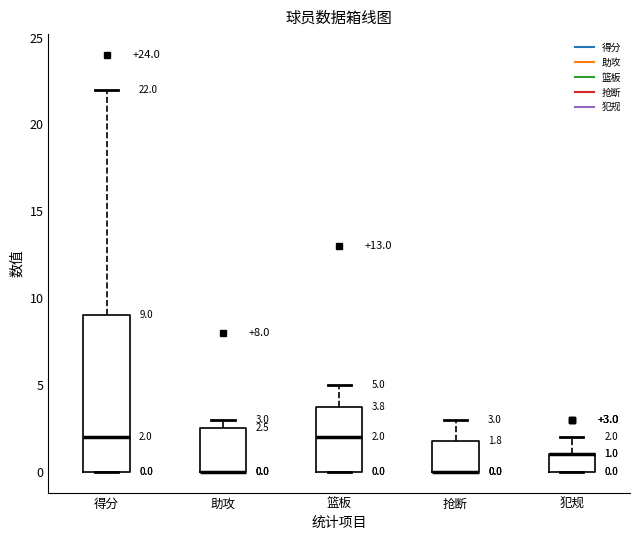

Comparing the boxes themselves (not the whiskers), which one is the tallest?

得分